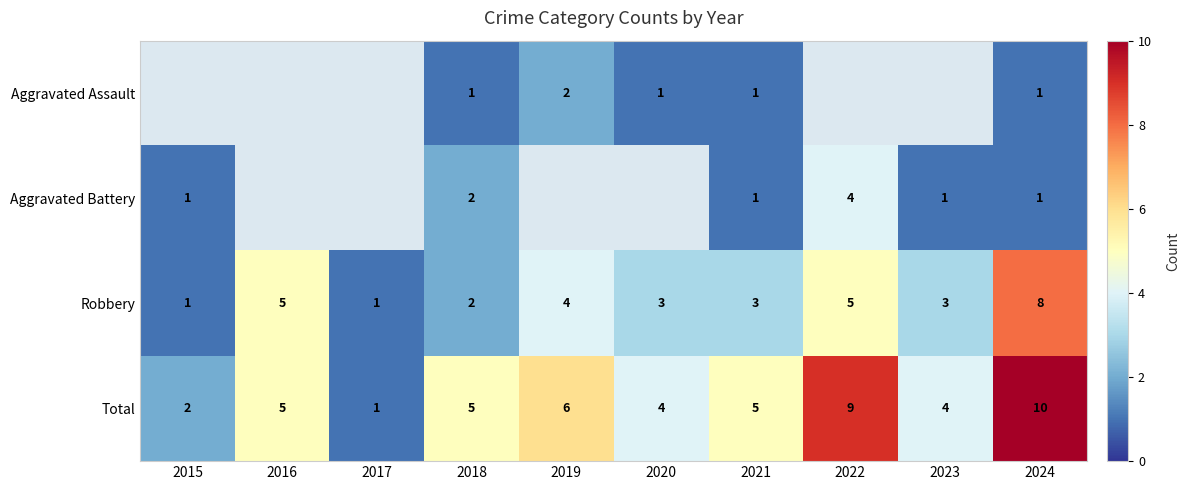

What is the sum of all Robbery values?

35